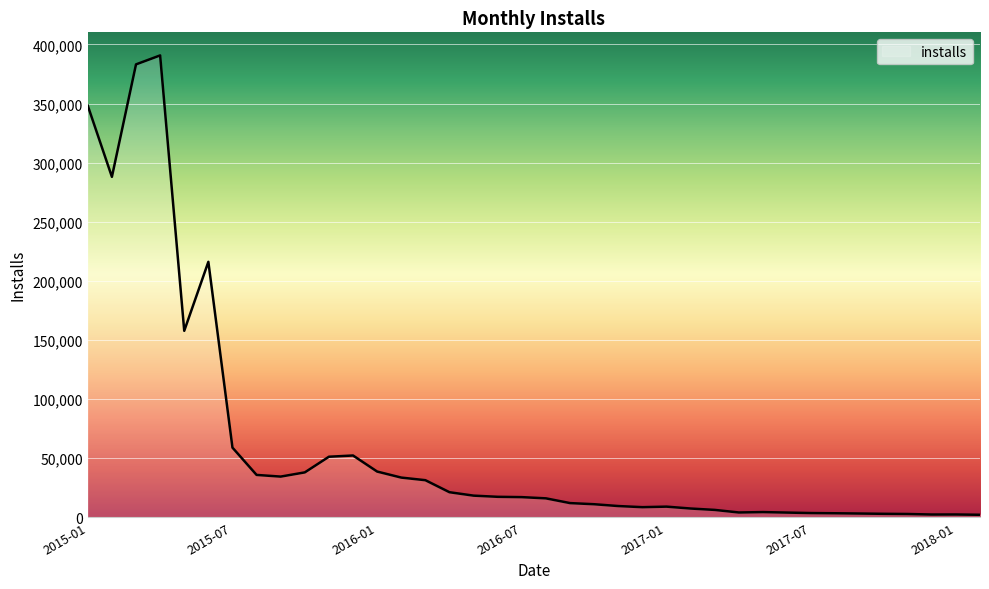

What is the greatest value displayed?

390716